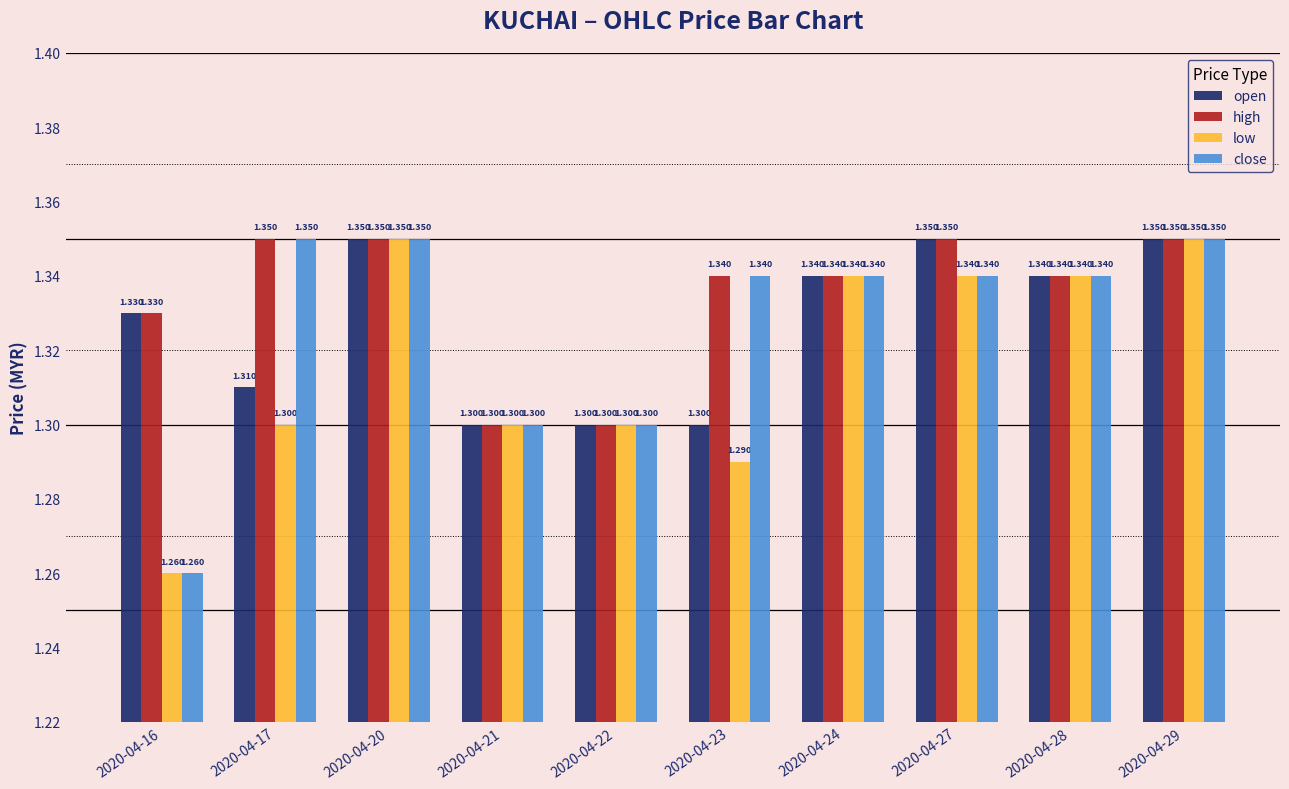

Is it true that high equals 1.3 at 2020-04-24?

True